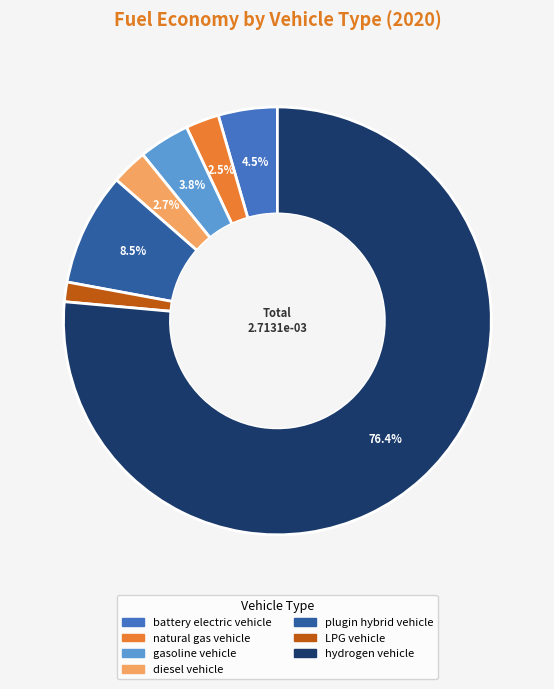

Which category has the biggest portion of the pie?

hydrogen vehicle